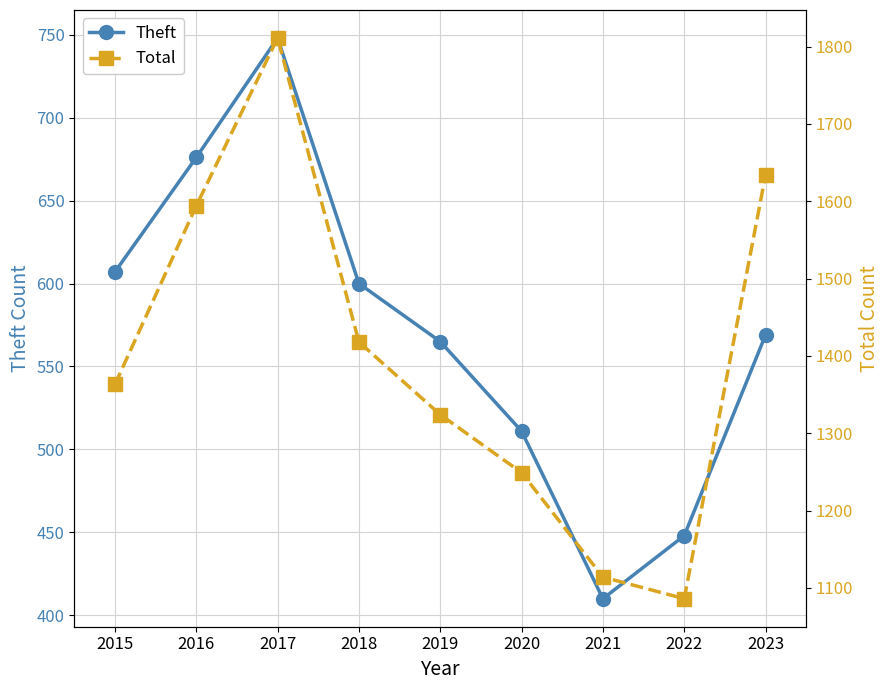

What are all the series names shown in the legend?

Theft, Total